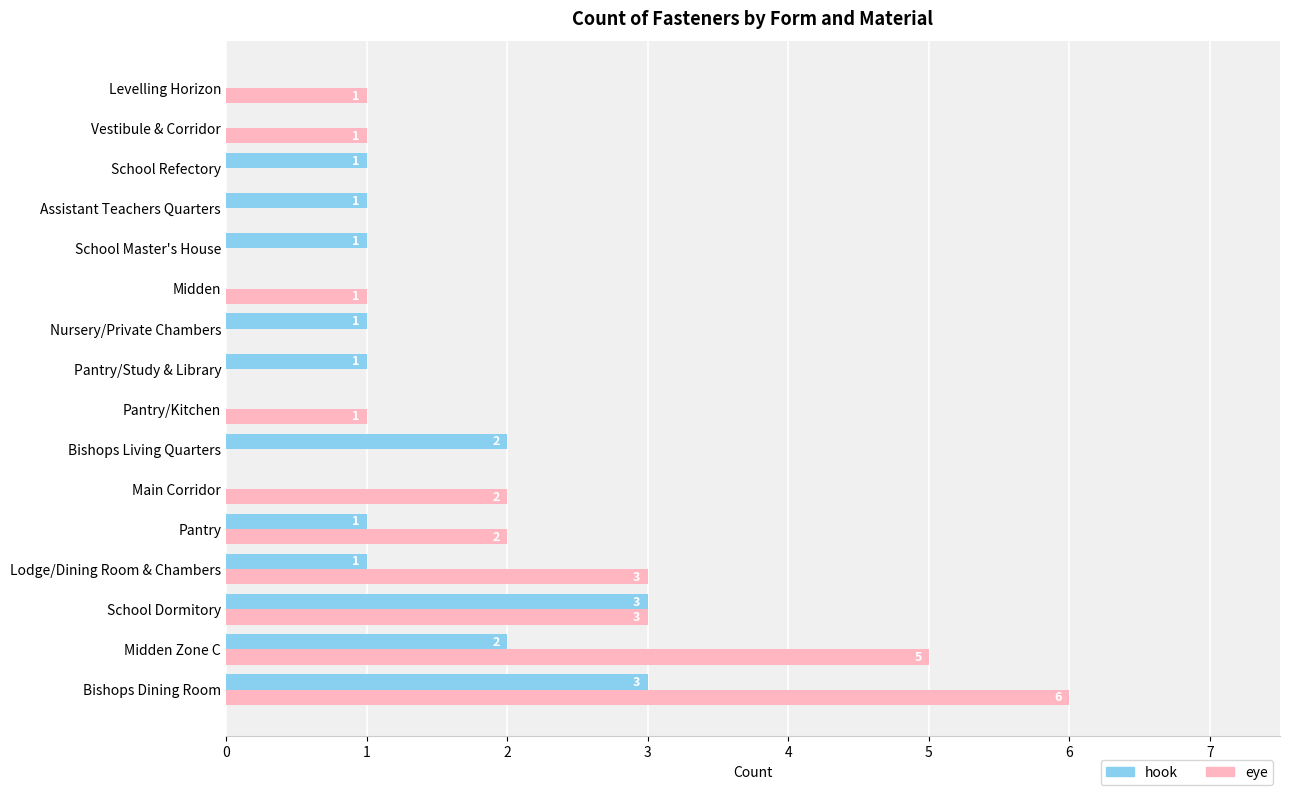

What value does the eye series have at School Dormitory?

3